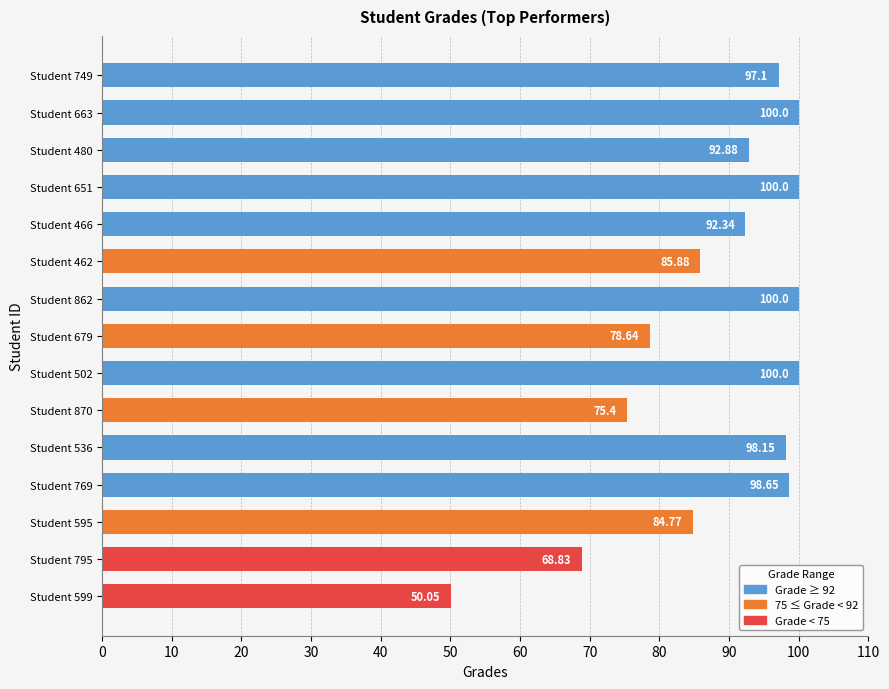

What is the sum of the values at Student 466 and Student 749?

189.4